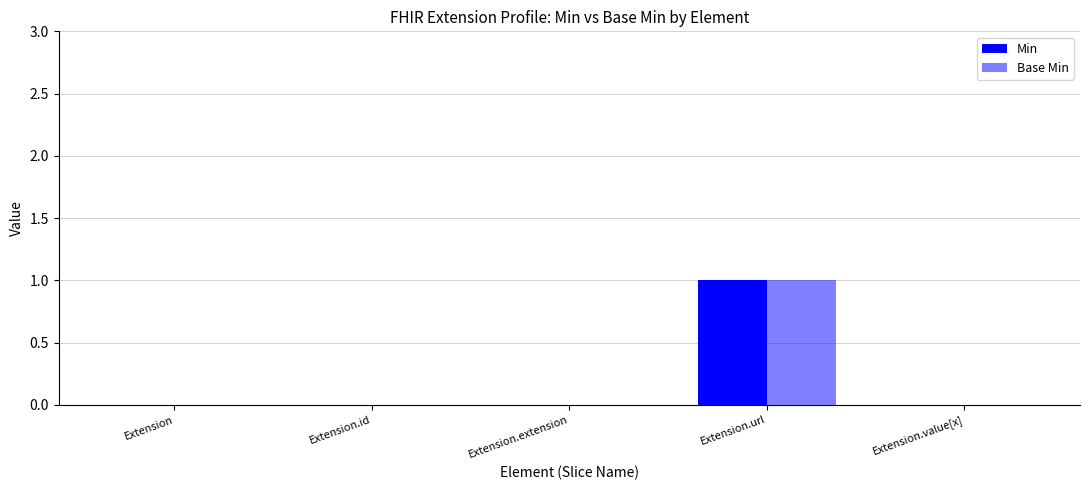

How many data points does each series have?

5